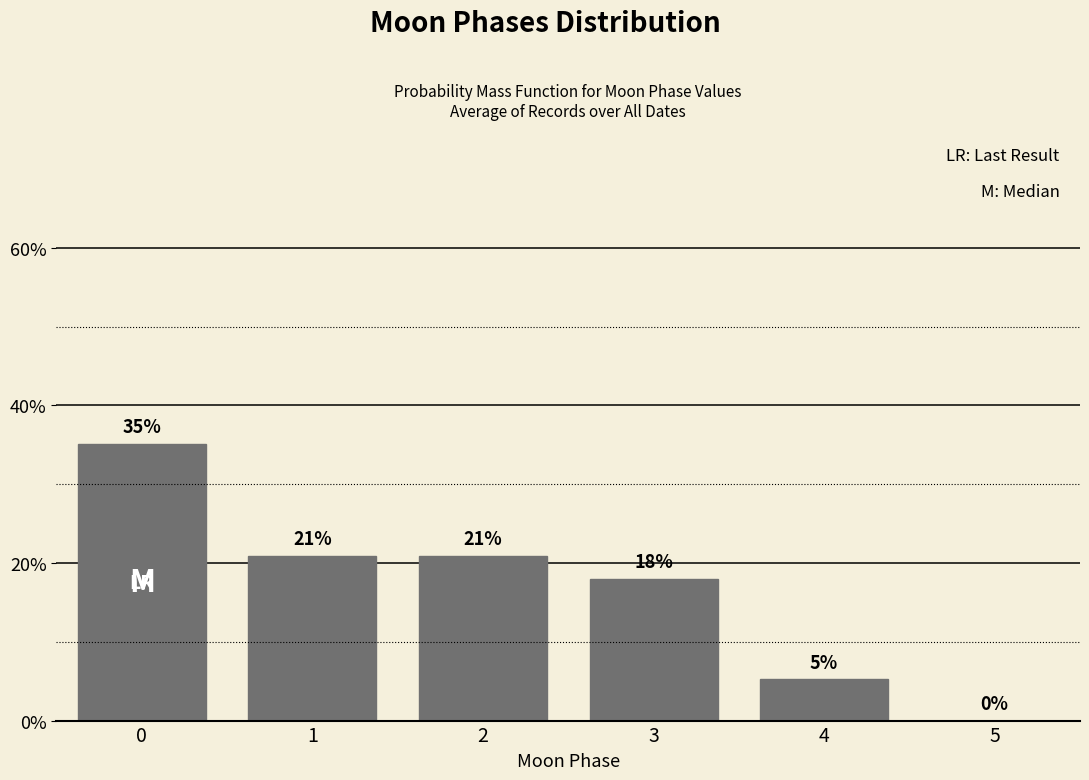

The value at 0 is 18.5. True or false?

False